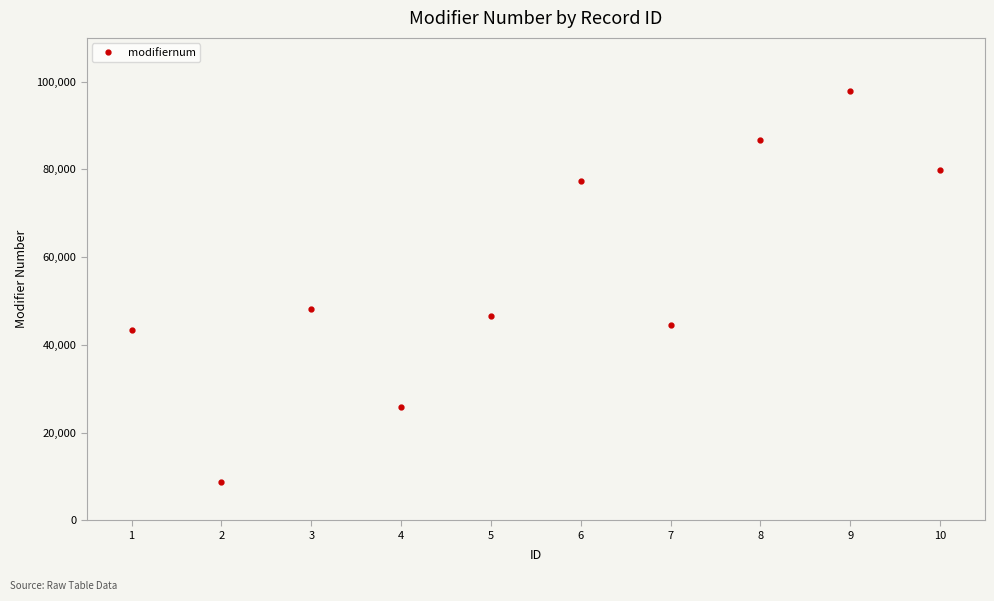

What is the value of the 2nd point from the left?

8786